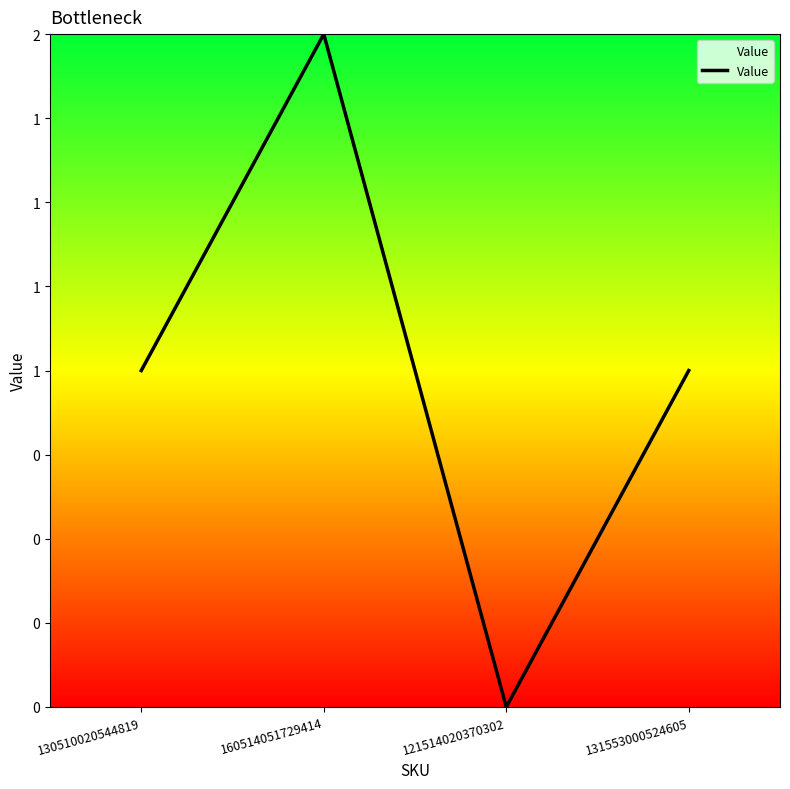

Where is the first local minimum?

121514020370302